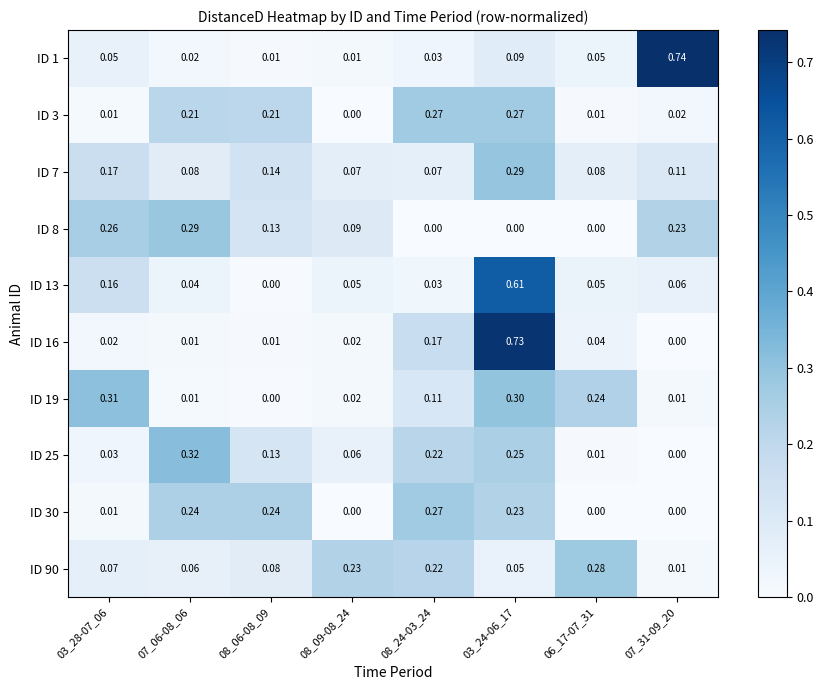

How many values in the ID 3 series exceed 0?

7